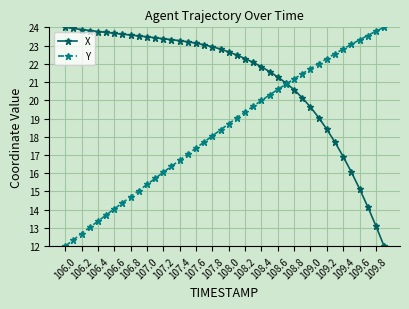

What is the difference between the maximum and minimum values in the X series?

12.0